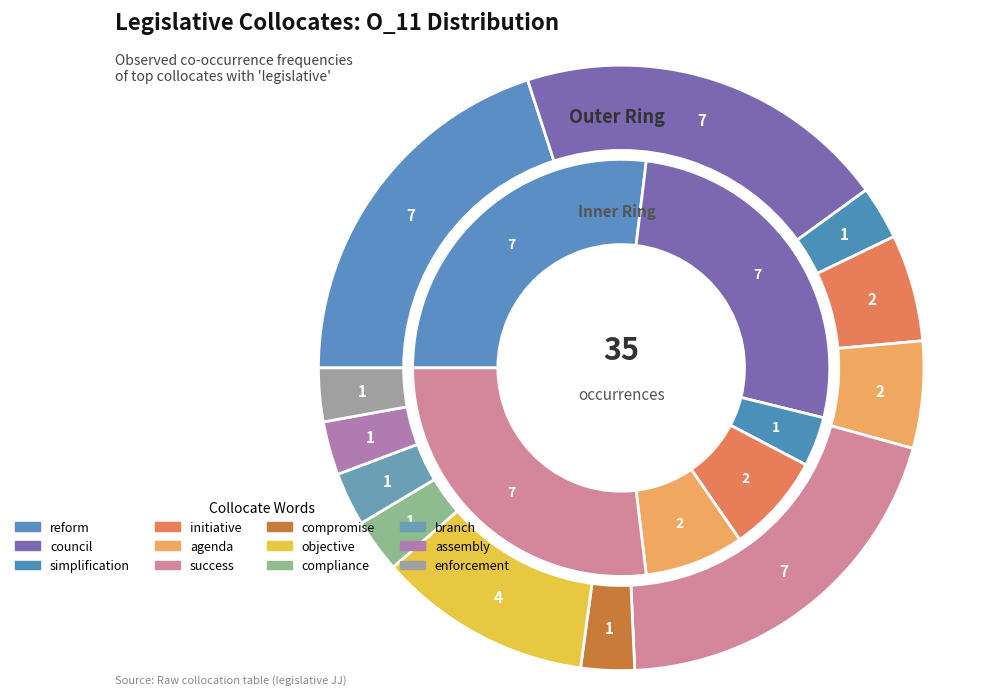

What is the change in value from council to compromise?

-6